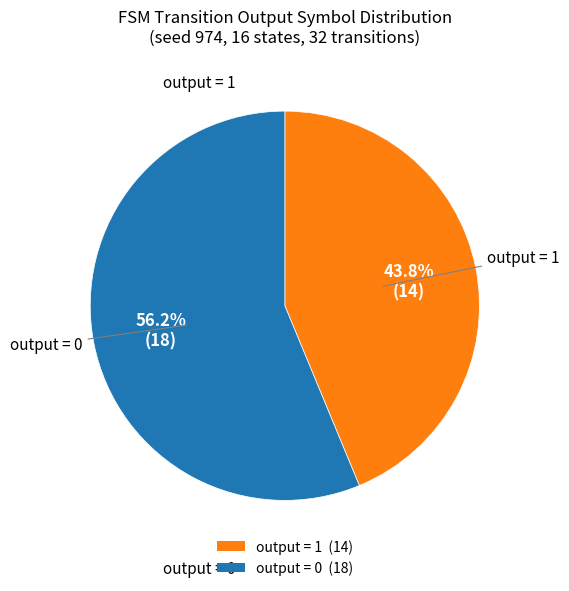

Count the number of slices in the pie.

2